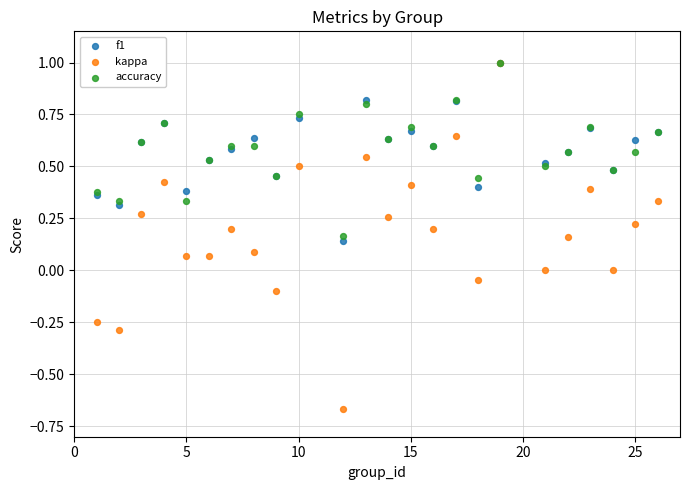

Which series contains the lowest Y value?

kappa